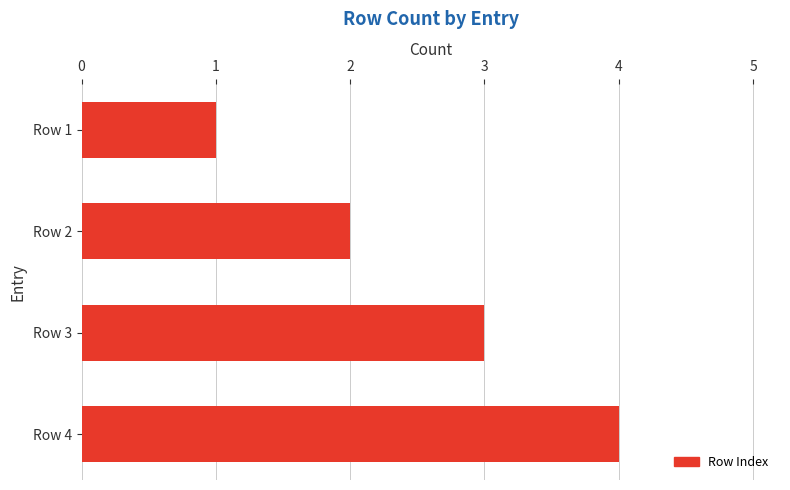

What is the change in value from Row 1 to Row 2?

+1